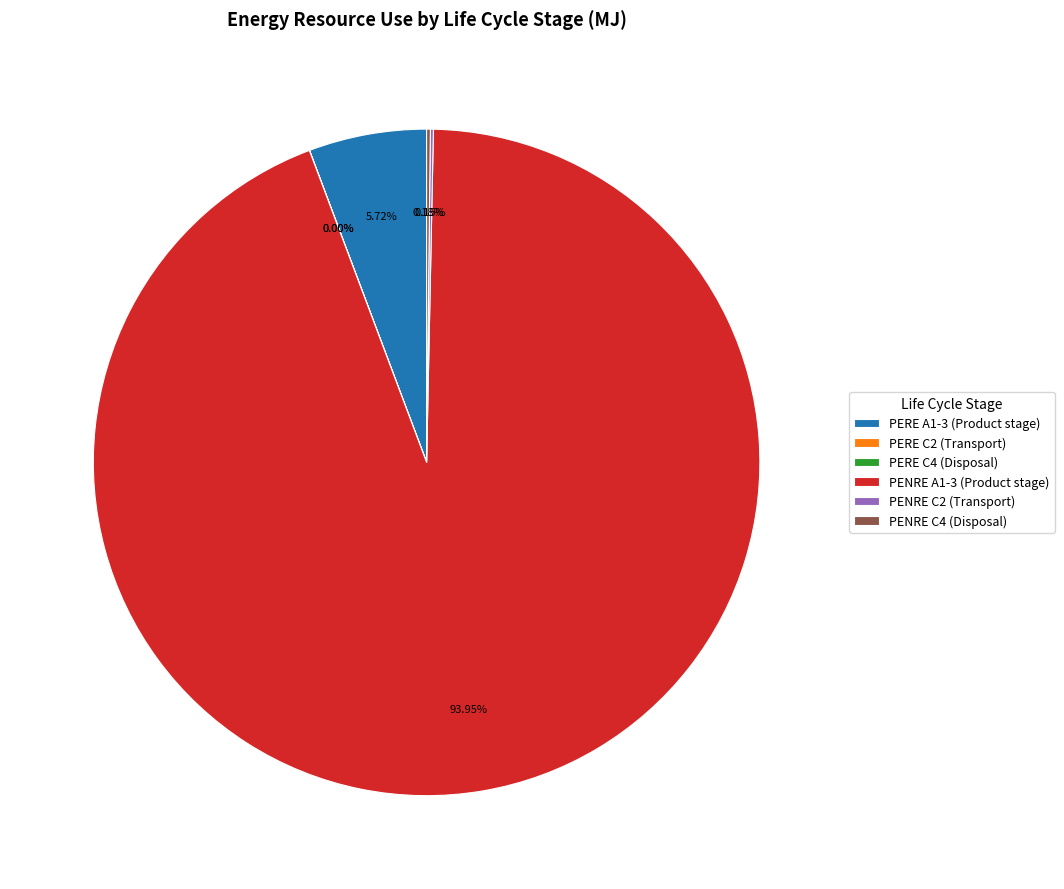

Is PENRE A1-3 (Product stage) the majority of the pie?

Yes